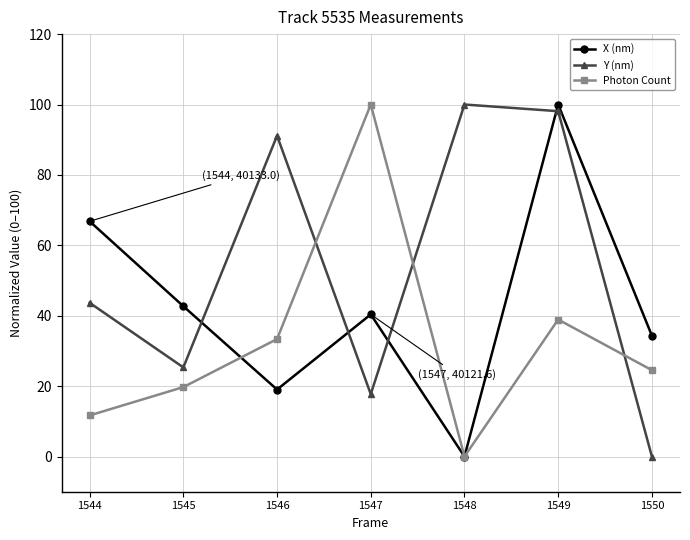

Which series ends up on top after the final intersection of X (nm) and Y (nm)?

X (nm)